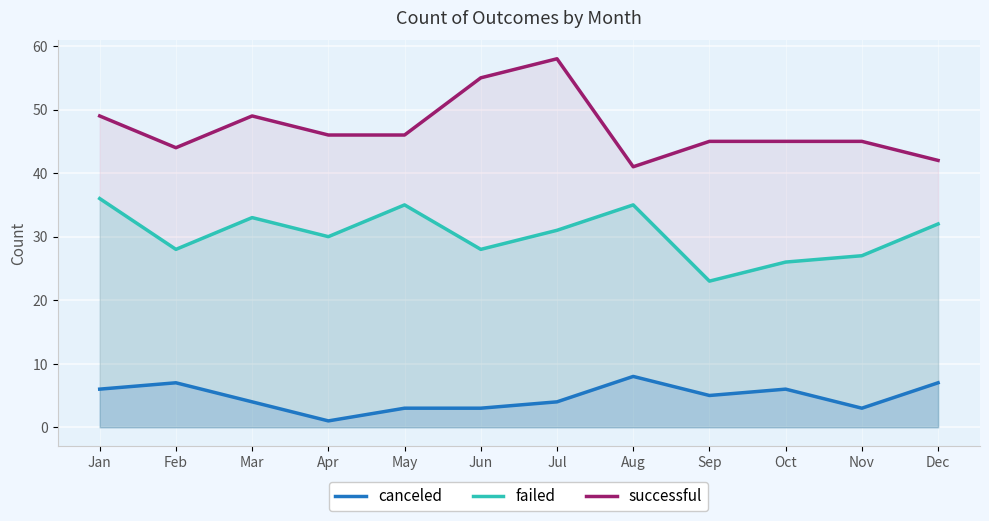

True or false: successful and canceled cross at least once.

False